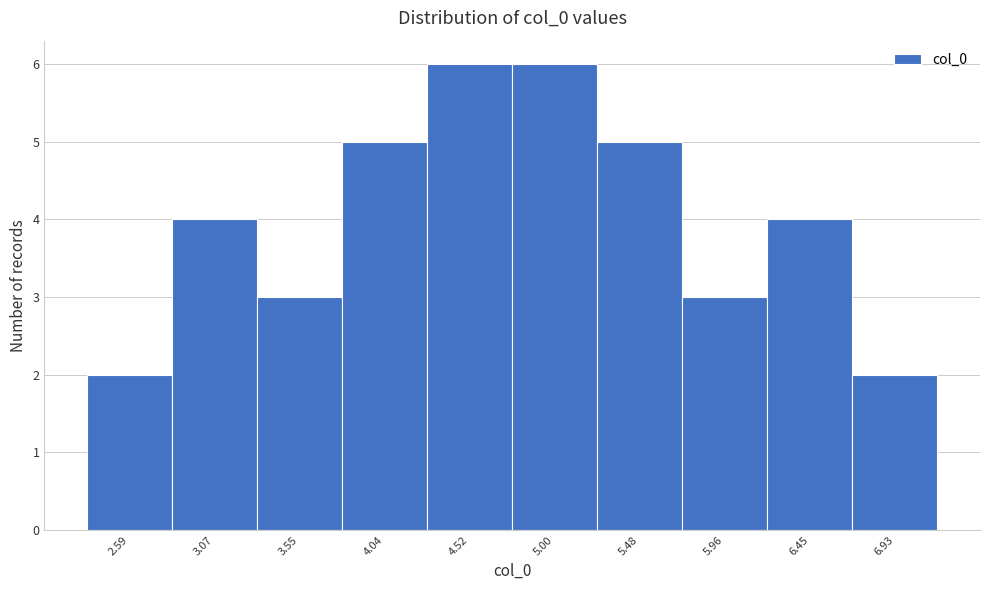

Reading left to right, list all the values displayed in this chart.

2.59=2	3.07=4	3.55=3	4.04=5	4.52=6	5.00=6	5.48=5	5.96=3	6.45=4	6.93=2